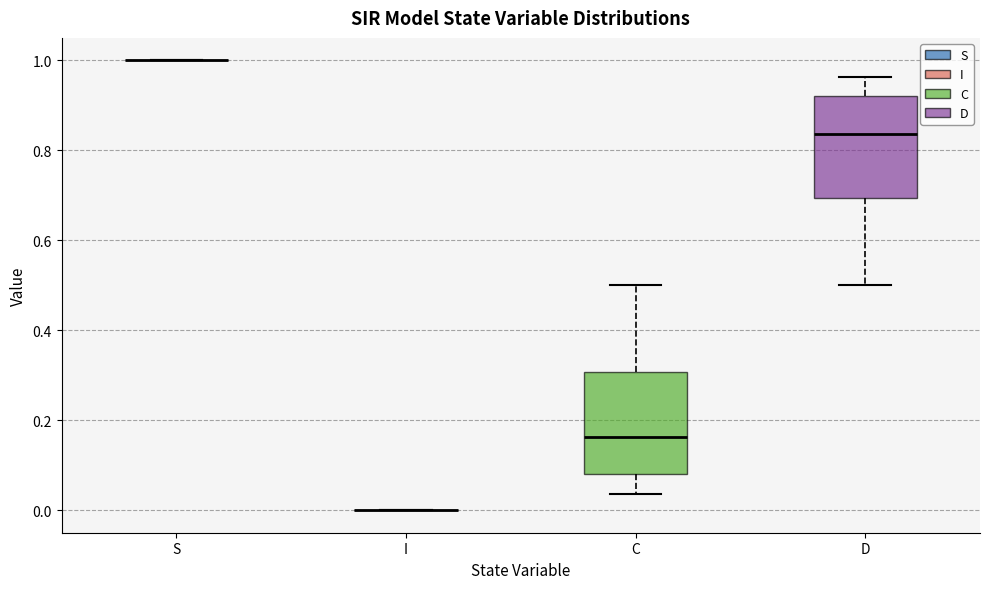

Reading left to right, transcribe this box plot: for each box, give where its median line is, the range the box spans, and where its two whiskers end, as read against the y-axis. The values are not printed on the chart, so give them approximately, as read against the axis.

S: box collapsed to a line at 1.00, whiskers 1.00 to 1.00
I: box collapsed to a line at 0.00, whiskers 0.00 to 0.00
C: median 0.16, box 0.08 to 0.30, whiskers 0.04 to 0.50
D: median 0.84, box 0.70 to 0.92, whiskers 0.50 to 0.96